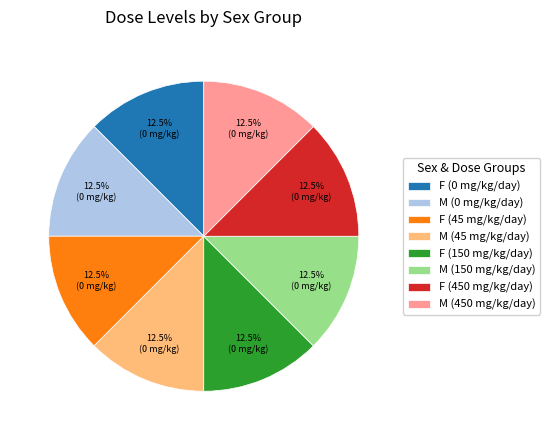

Does M (45 mg/kg/day) account for over 50% of the chart?

No